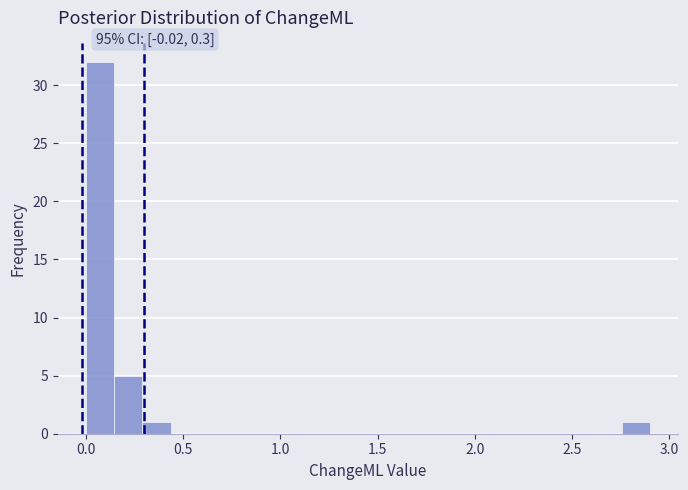

Read against the x-axis, roughly where is the centre of the tallest bar?

0.05